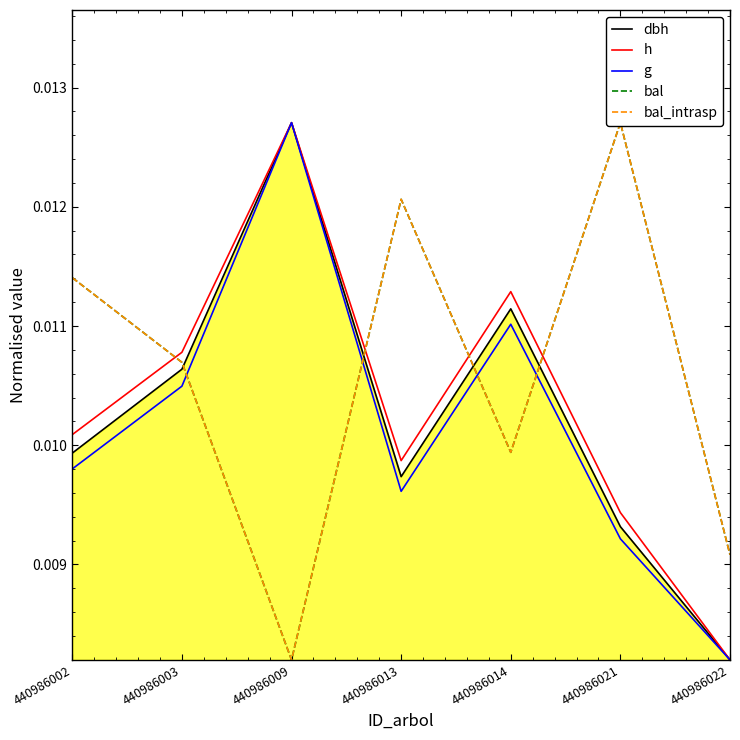

Between 440986003 and 440986009, which series saw the biggest shift?

bal